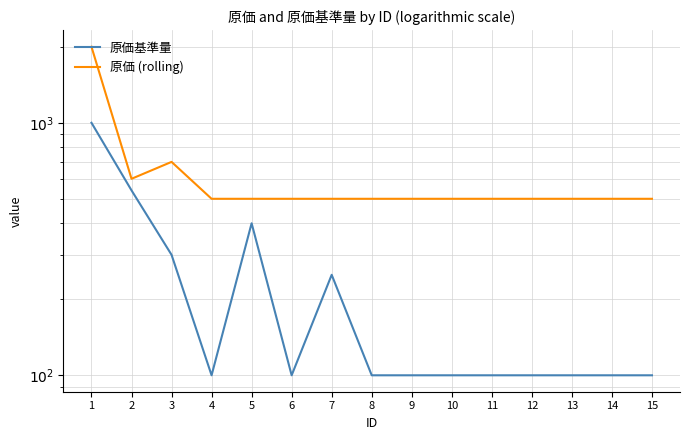

At which label is 原価基準量 closest to 550?

2